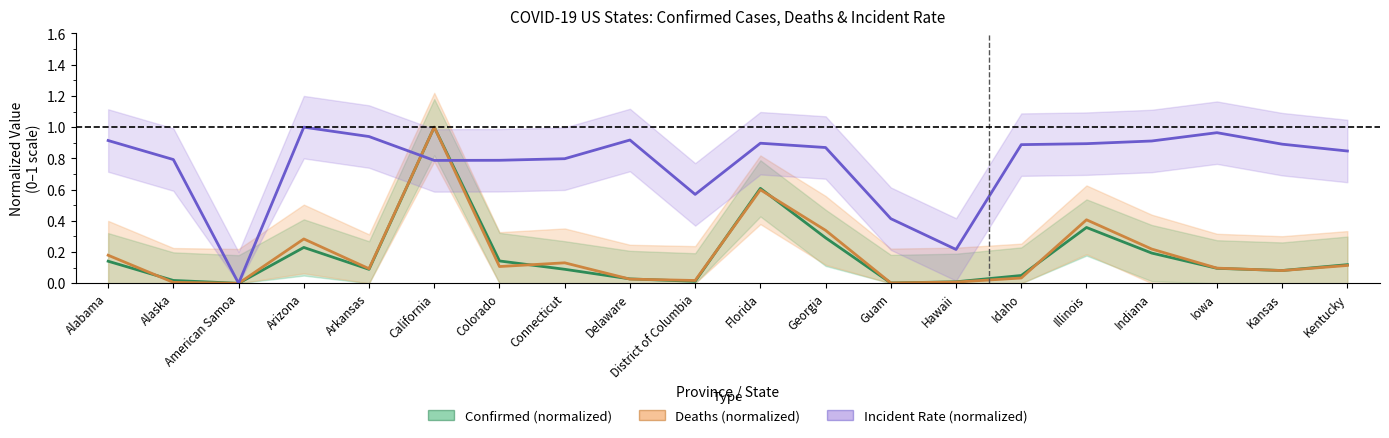

At Colorado, list the series in order from largest to smallest.

Incident Rate (normalized), Confirmed (normalized), Deaths (normalized)